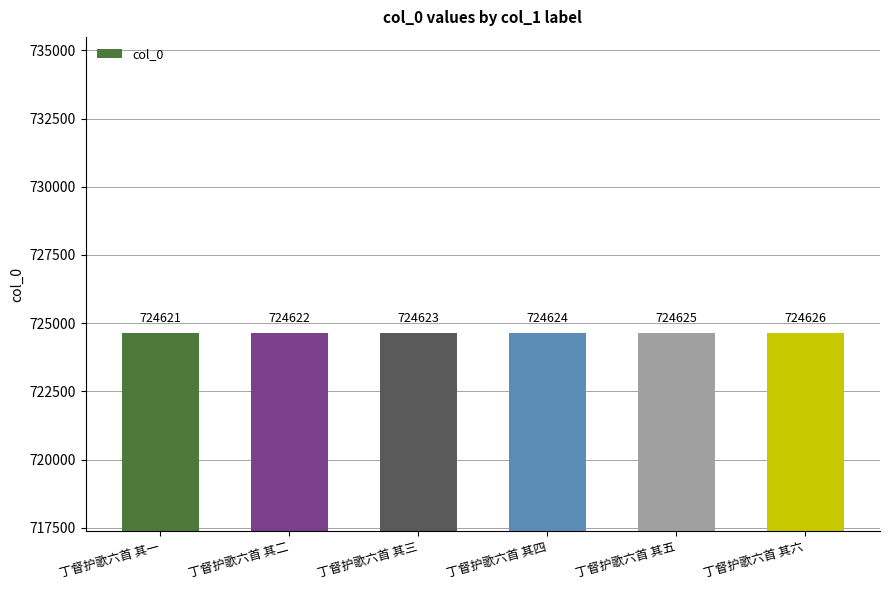

List the labels in order of value, largest first.

丁督护歌六首 其六, 丁督护歌六首 其五, 丁督护歌六首 其四, 丁督护歌六首 其三, 丁督护歌六首 其二, 丁督护歌六首 其一